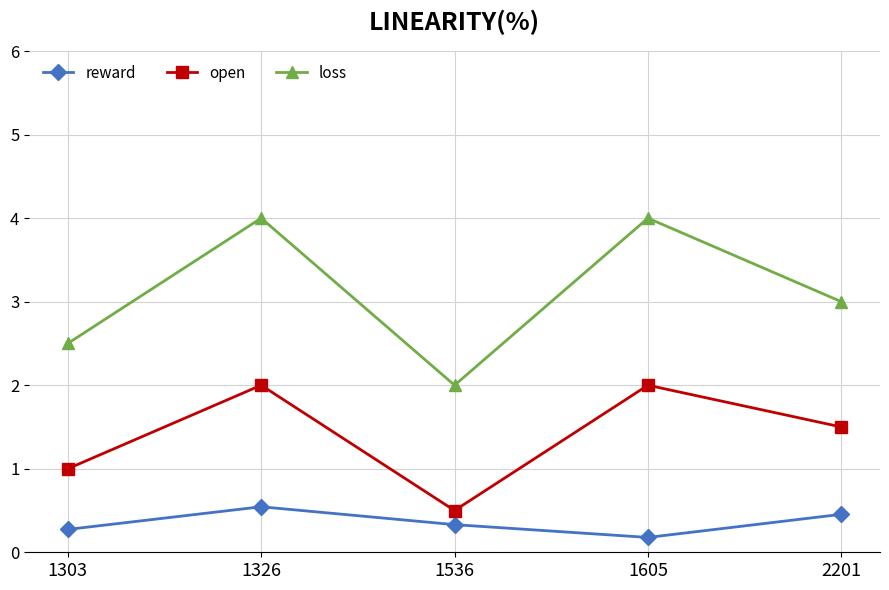

The value of reward at 1536 is 0.1. True or false?

False